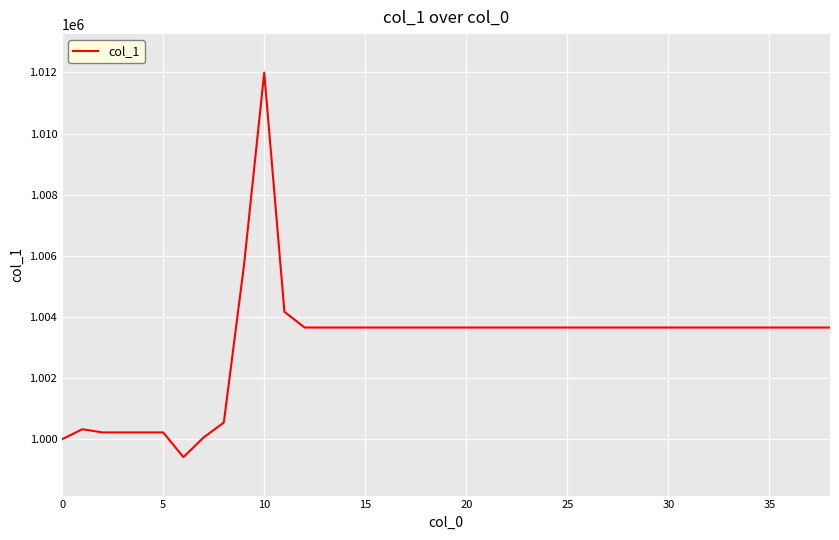

What is the sum of all values?

39121735.1